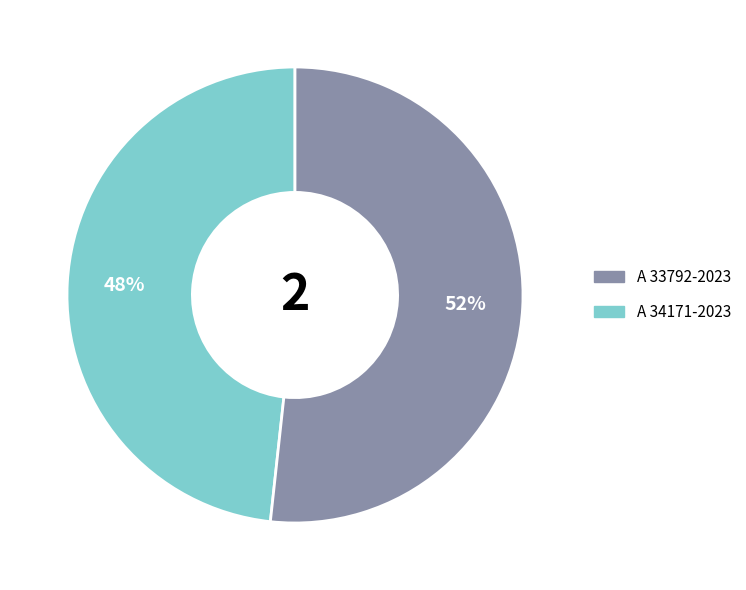

Combined, do A 33792-2023 and A 34171-2023 account for over 50%?

Yes